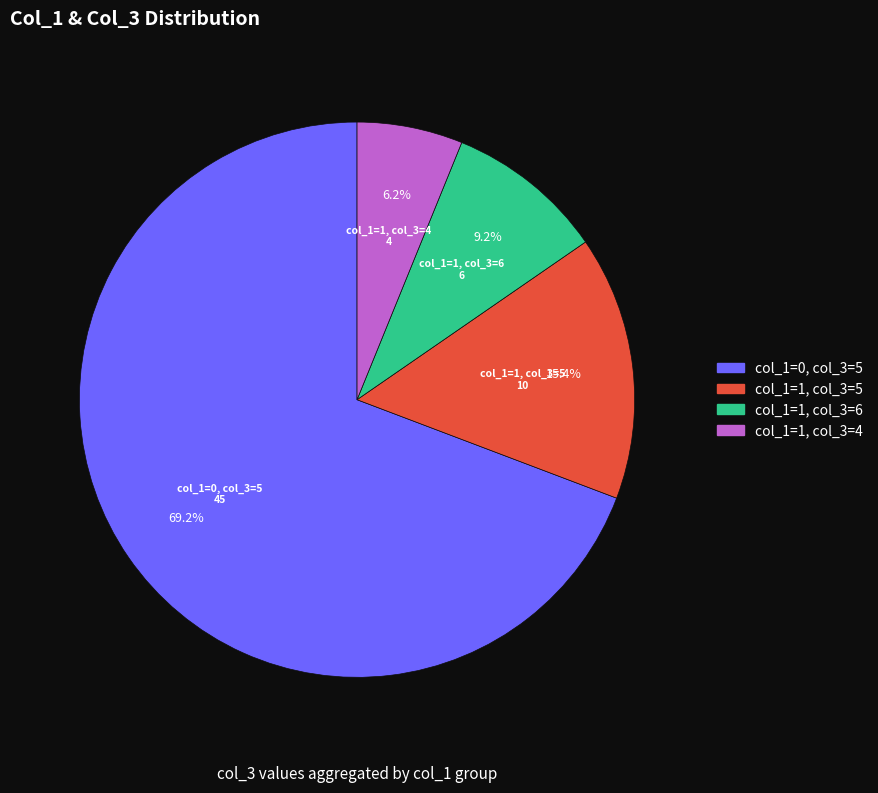

Is there any slice that represents more than half of the pie?

Yes